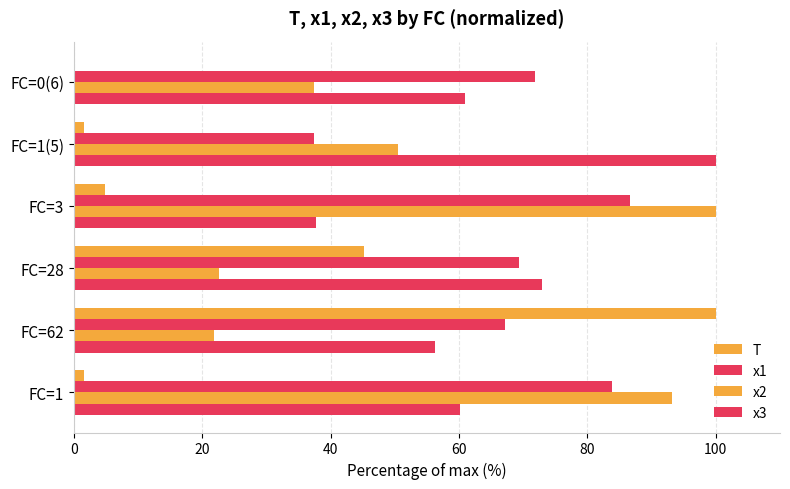

What is the difference between the maximum and minimum values in the x3 series?

62.2